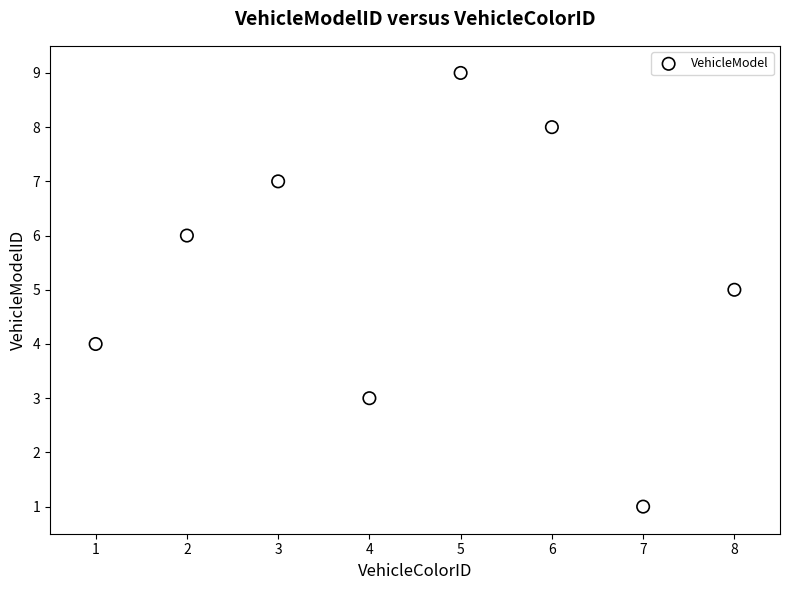

What is the range of X values (max minus min)?

7